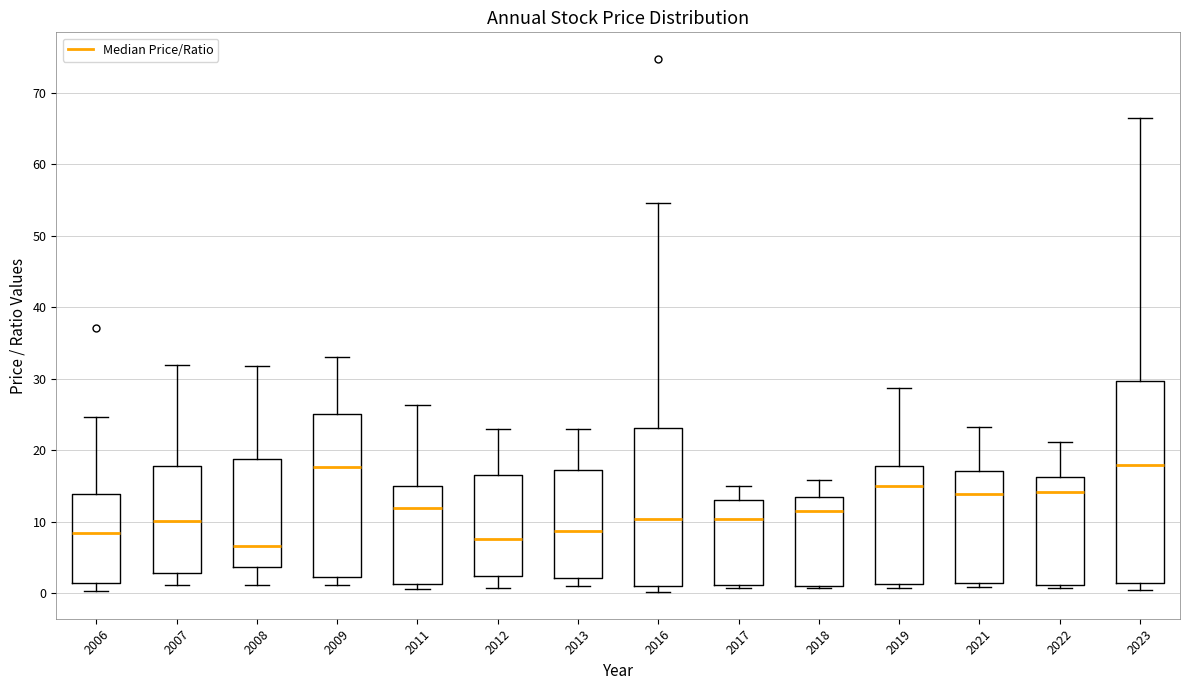

Where does the median line of the box at x = 2011 sit on the y-axis? The values are not printed on the chart, so give them approximately, as read against the axis.

12